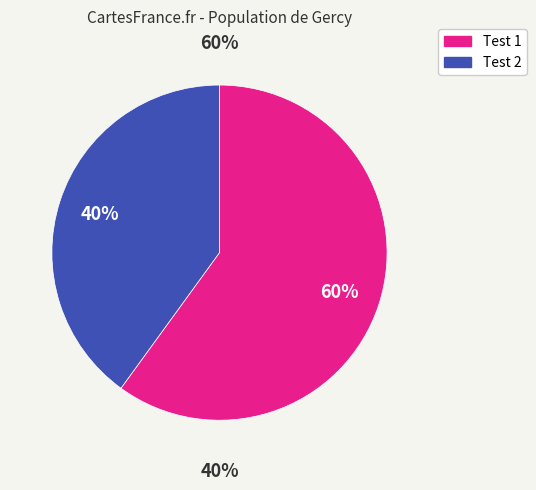

Rank the categories by value from highest to lowest.

1, 2